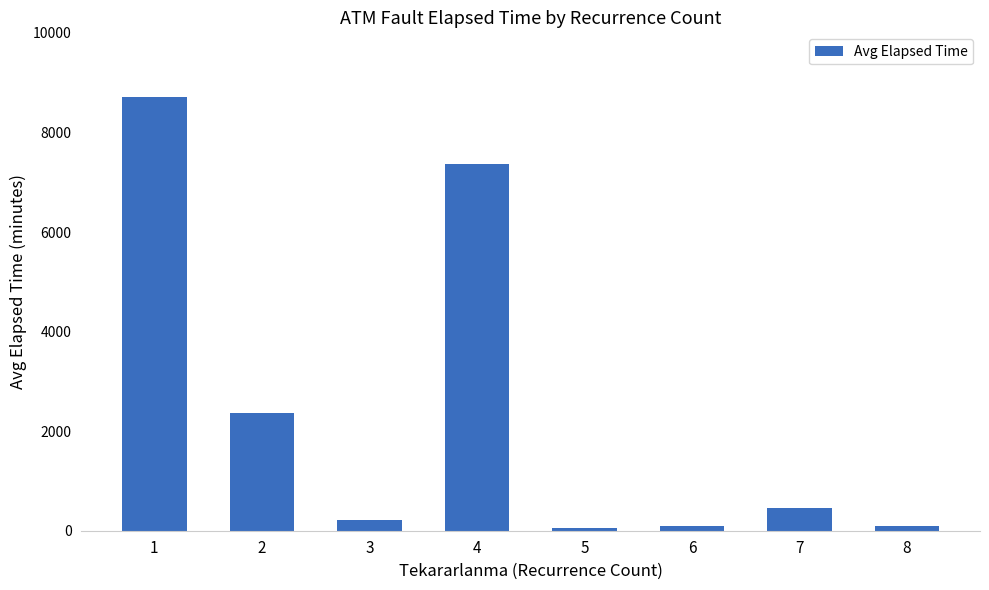

What is the change in value from 4 to 7?

-6901.0